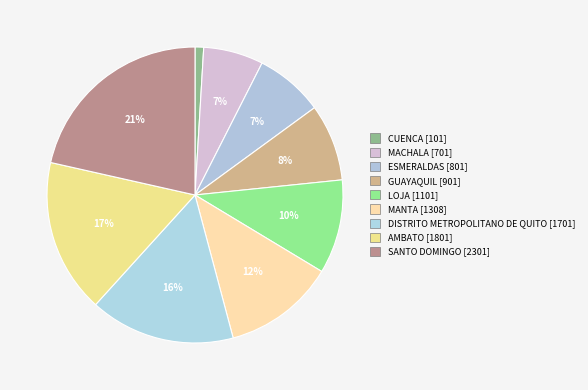

Count the number of slices in the pie.

9